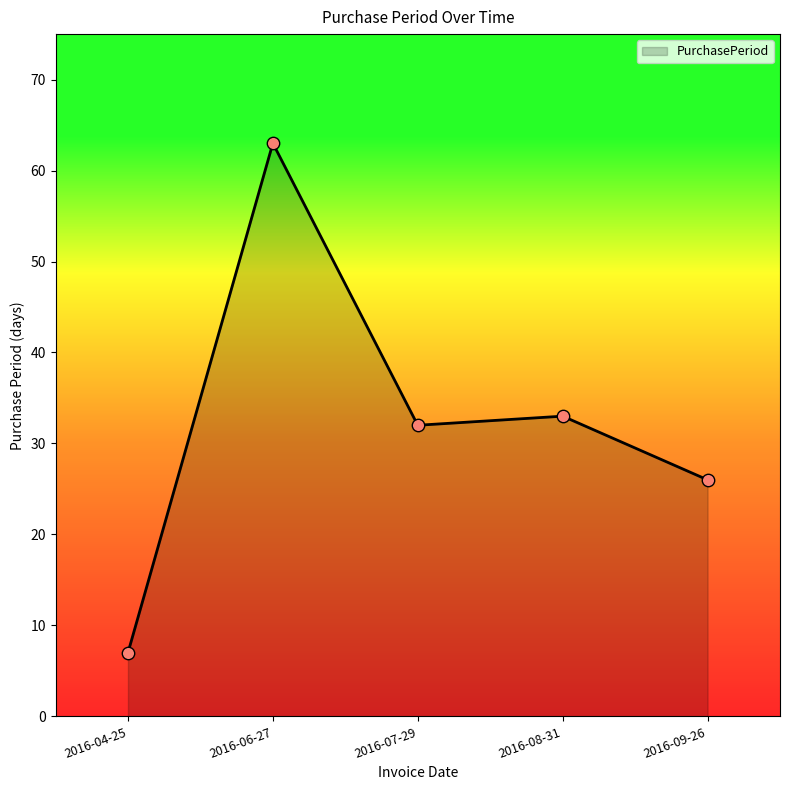

What is the change in value from 2016-04-25 to 2016-08-31?

+26